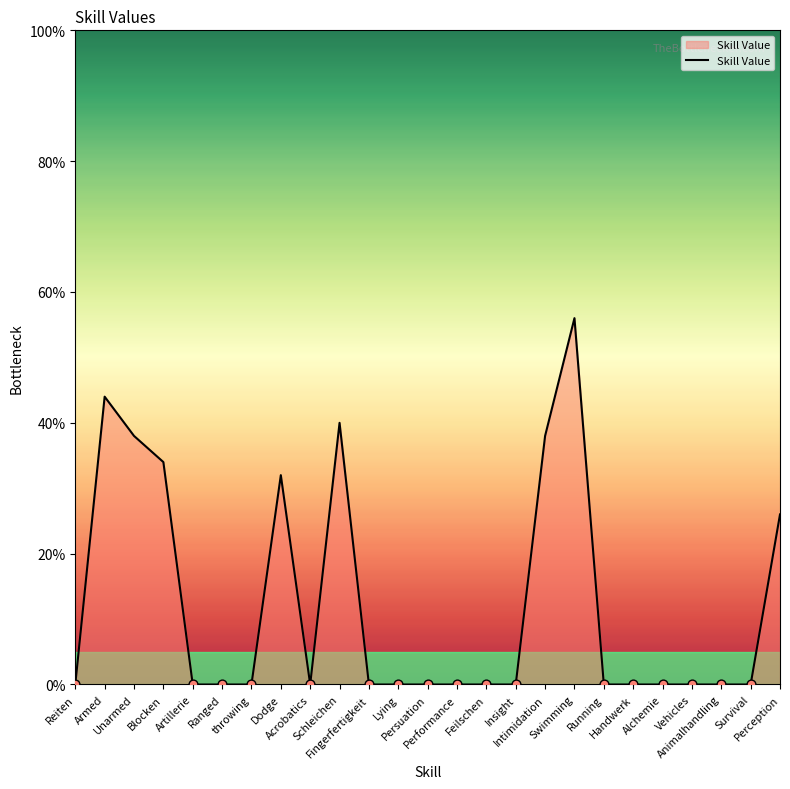

Between Alchemie and Swimming, which is larger?

Swimming